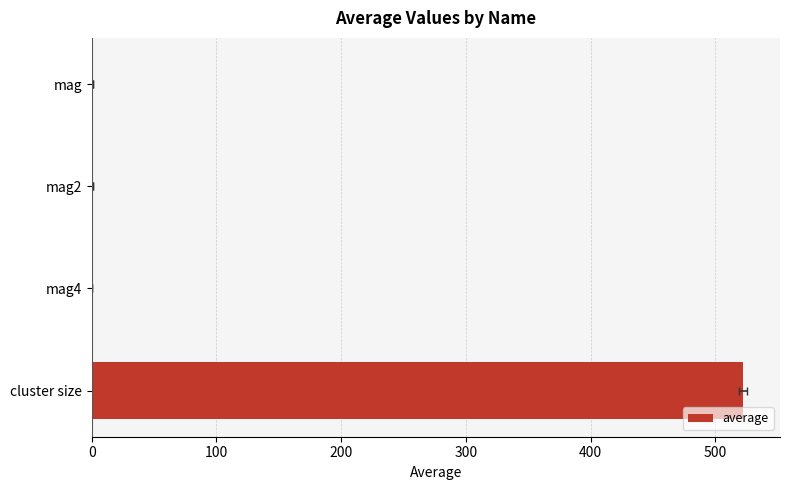

Does the chart contain any negative values?

No